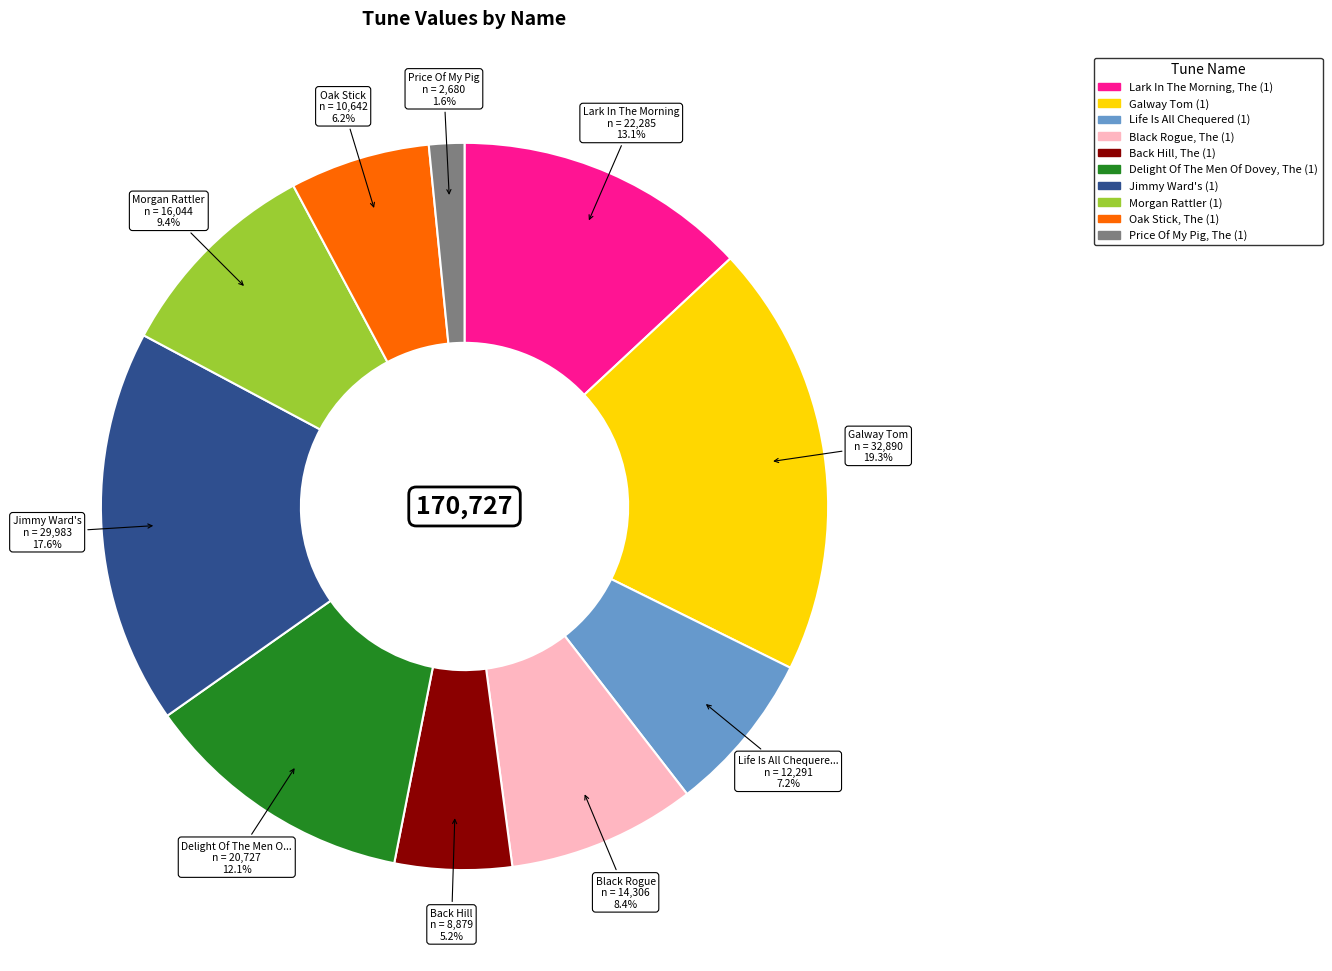

Between Black Rogue, The (1) and Lark In The Morning, The (1), which is larger?

Lark In The Morning, The (1)